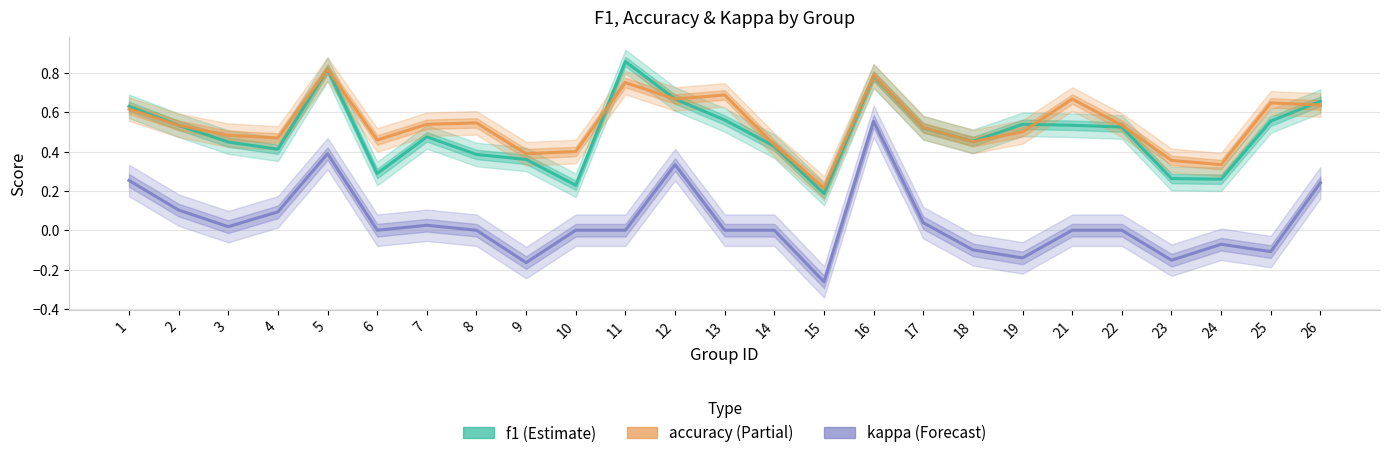

The value of accuracy at 3 is 0.6. True or false?

False